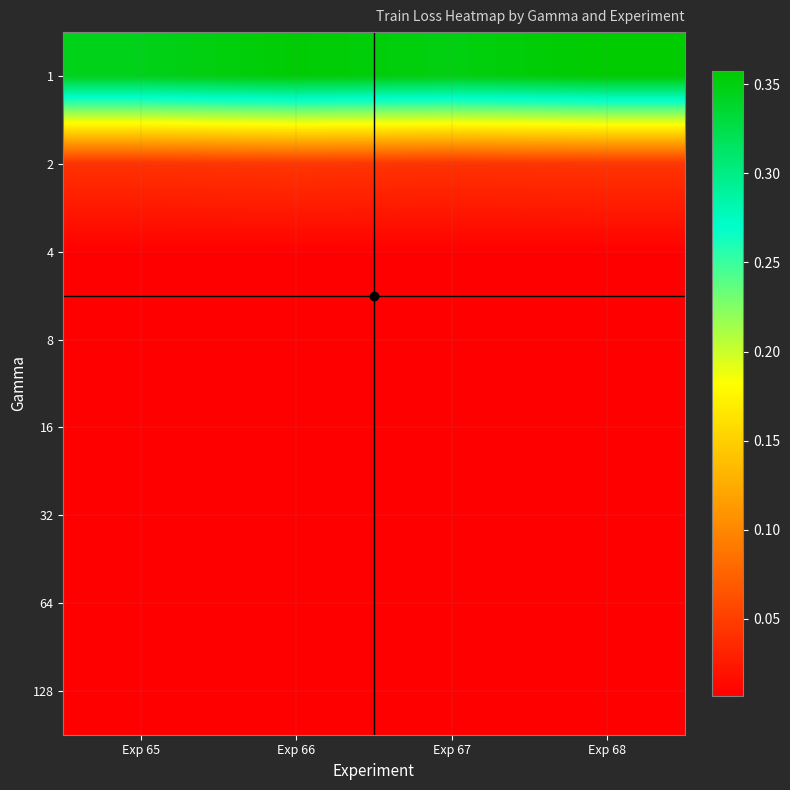

At which category does the chart reach its peak across all series?

Exp 68